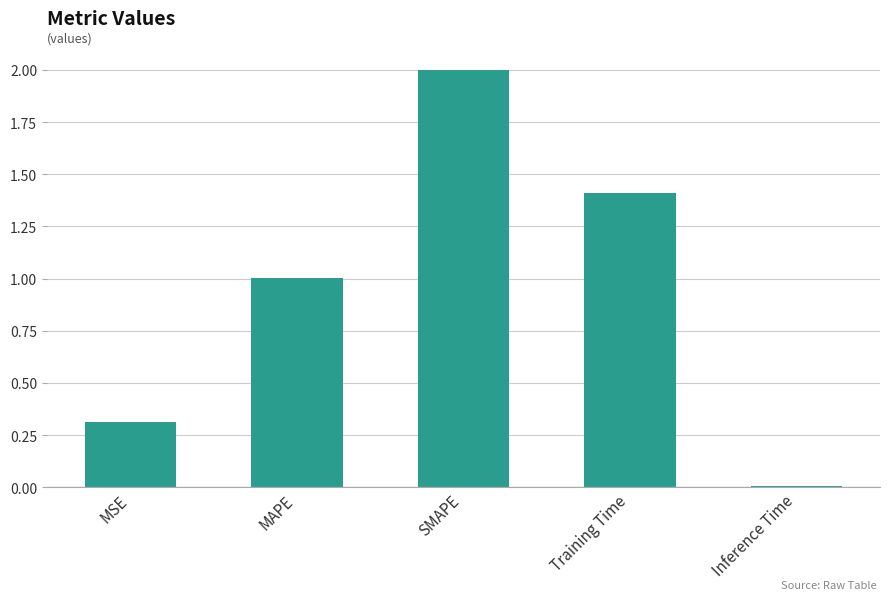

Between MAPE and SMAPE, which is larger?

SMAPE